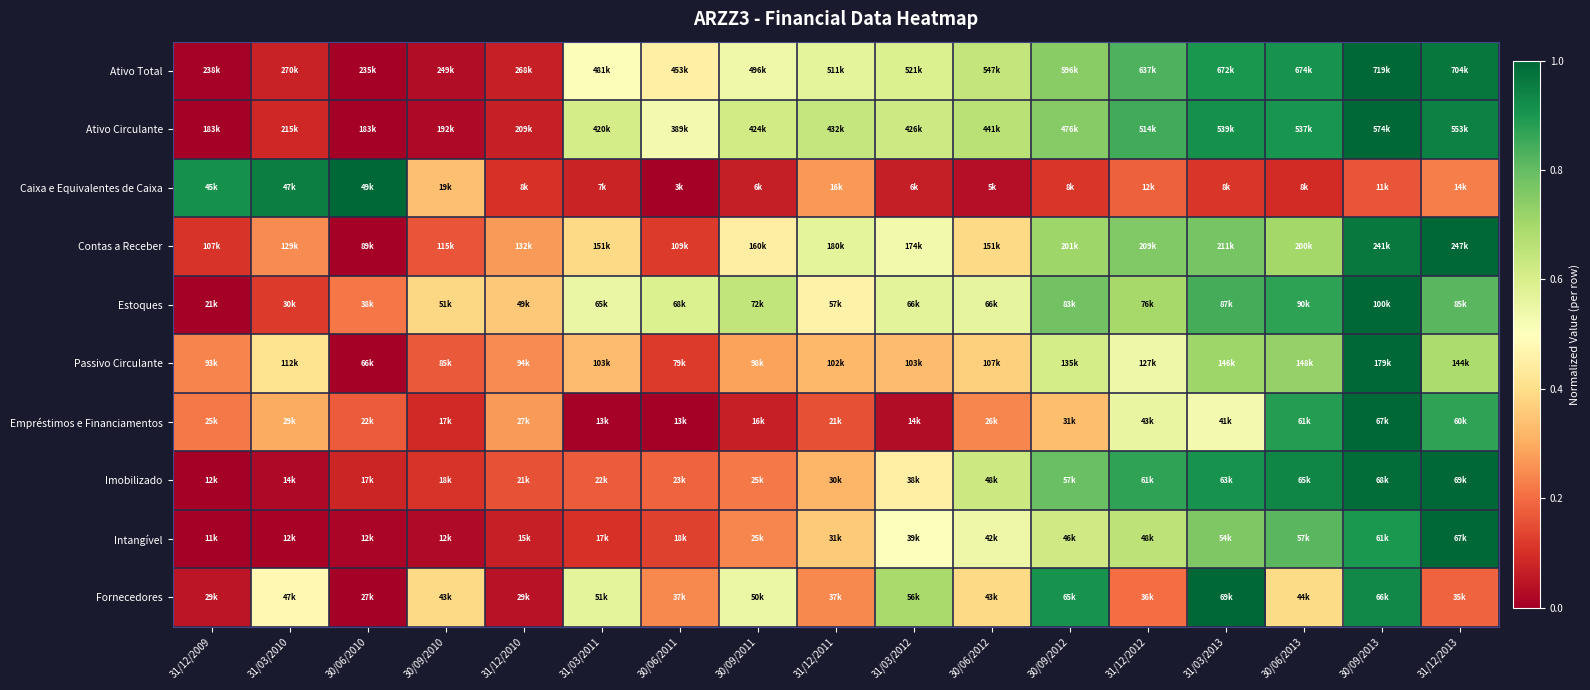

What is the spread (max minus min) of values at 31/03/2013?

0.9